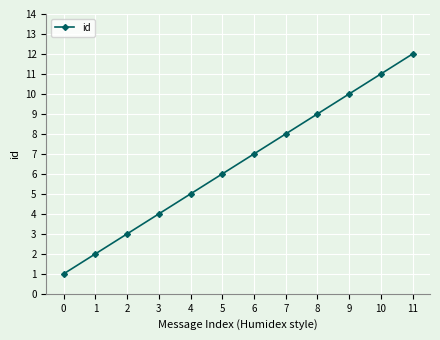

Reading left to right, what are all the values shown in this chart?

0=1	1=2	2=3	3=4	4=5	5=6	6=7	7=8	8=9	9=10	10=11	11=12